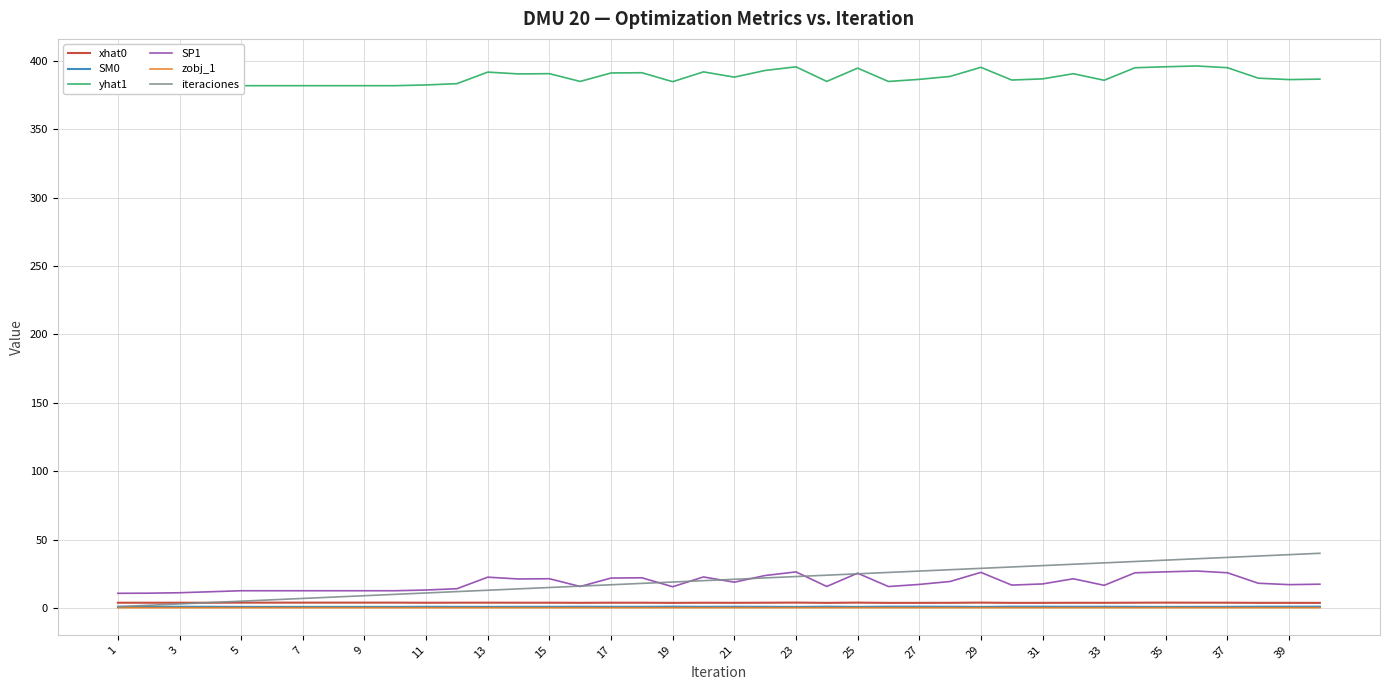

In SP1, how many points are higher than both neighbors (excluding endpoints)?

10